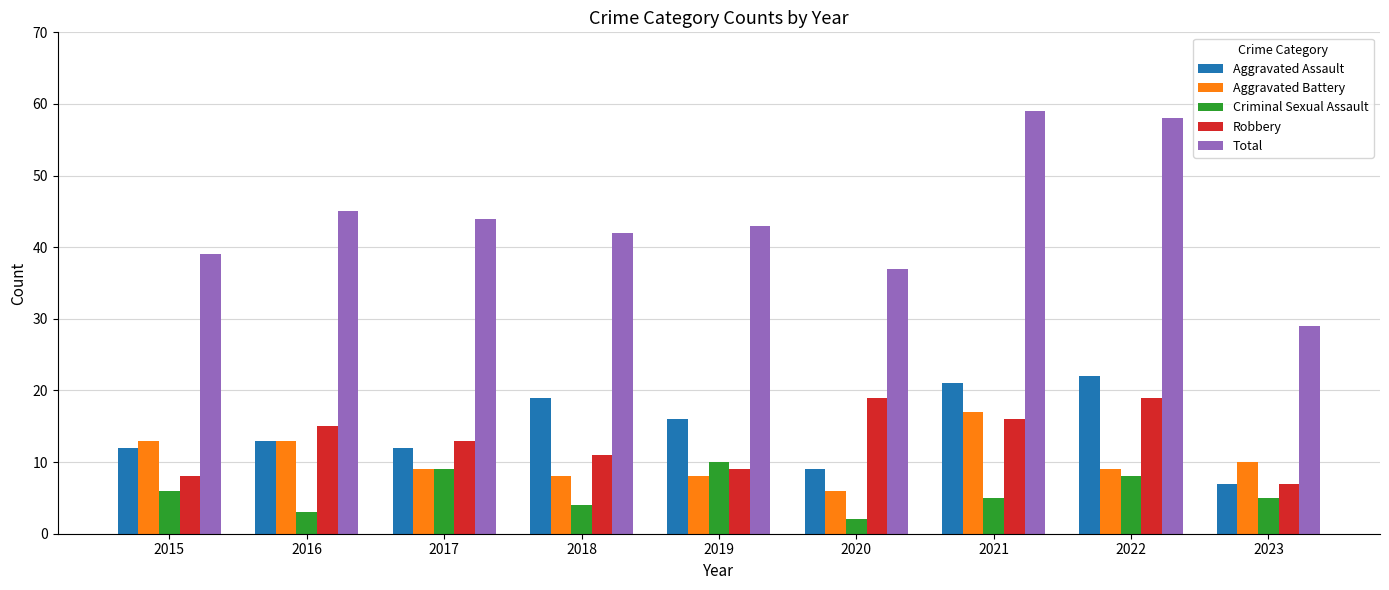

The value of Aggravated Battery at 2019 is 5. True or false?

False